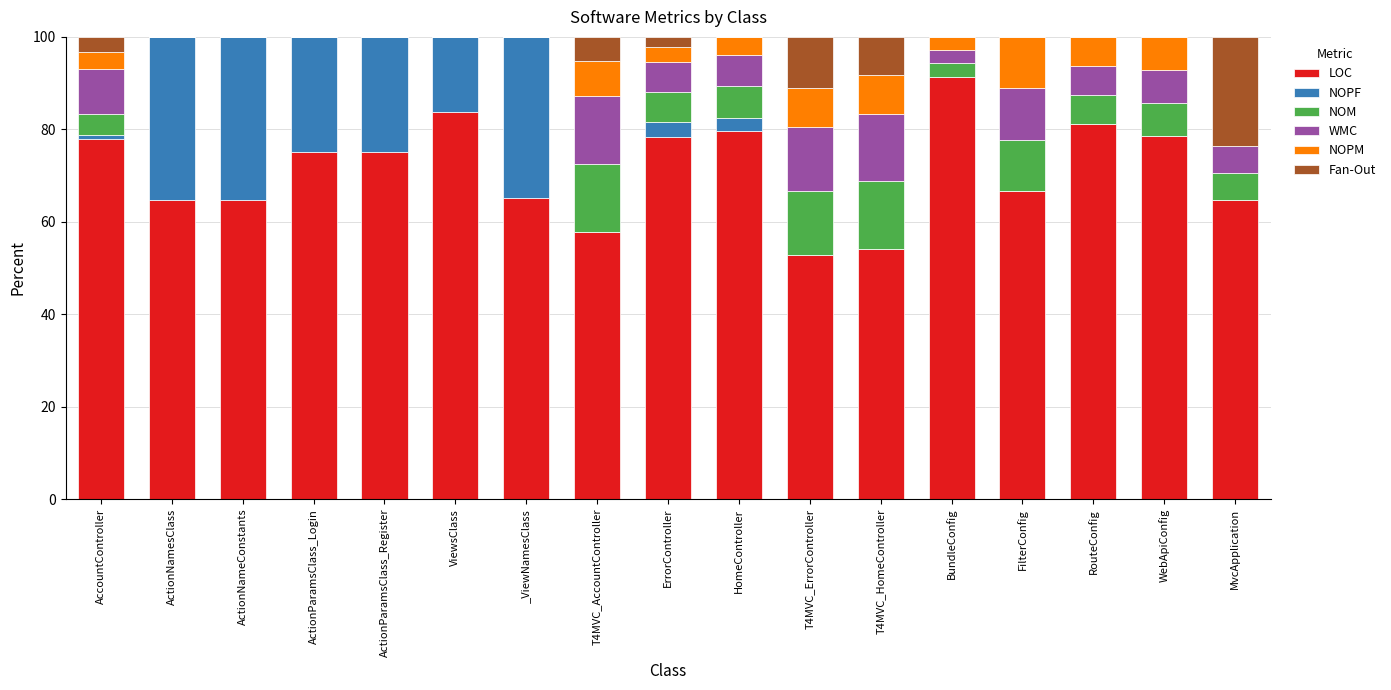

What is the total value across all series at RouteConfig?

100.0